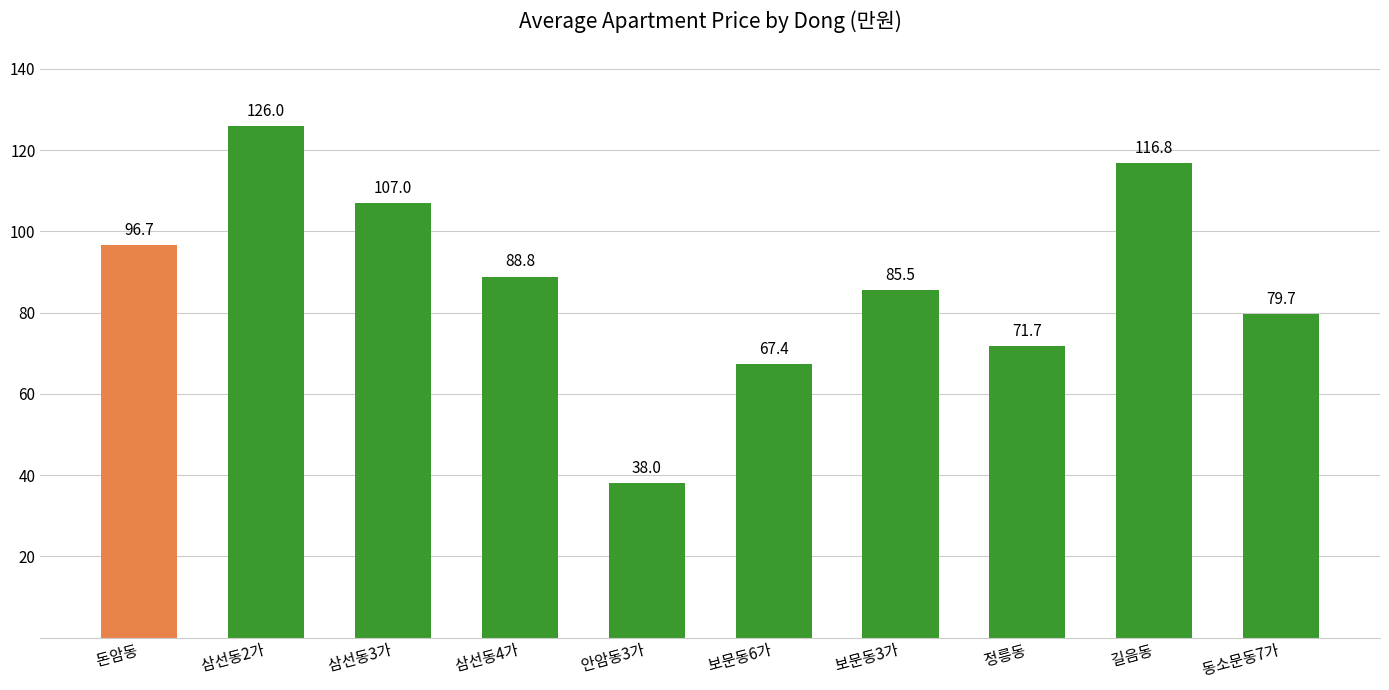

What is the label of the 4th bar from the right?

 보문동3가